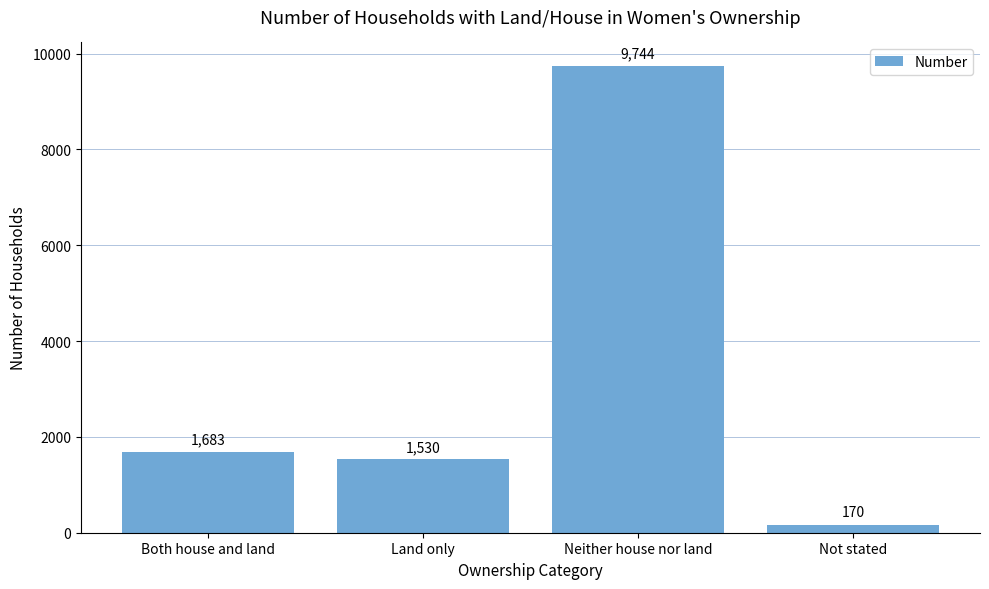

Reading left to right, extract all data points from this chart.

Both house and land=1683	Land only=1530	Neither house nor land=9744	Not stated=170